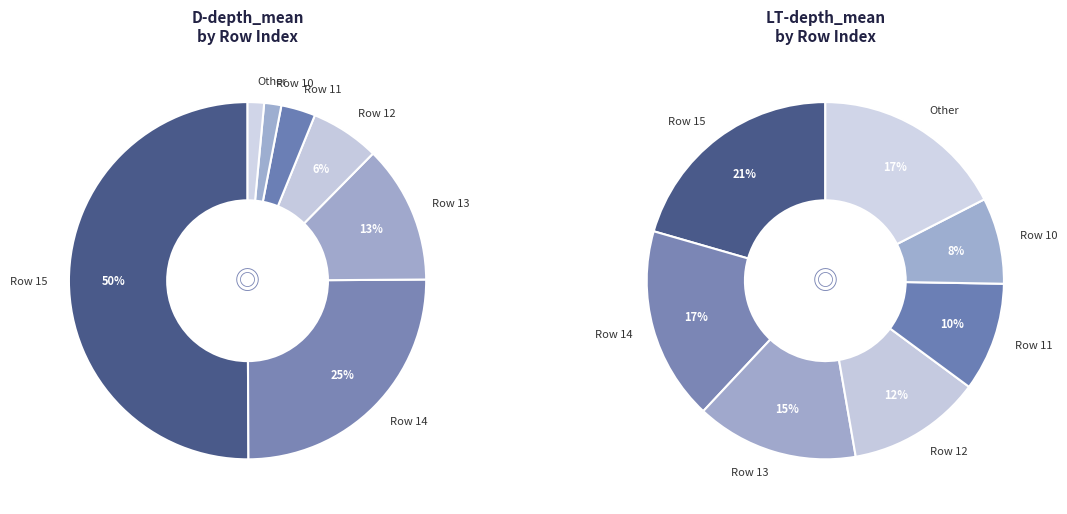

Which has a higher value, 10 or 13?

13